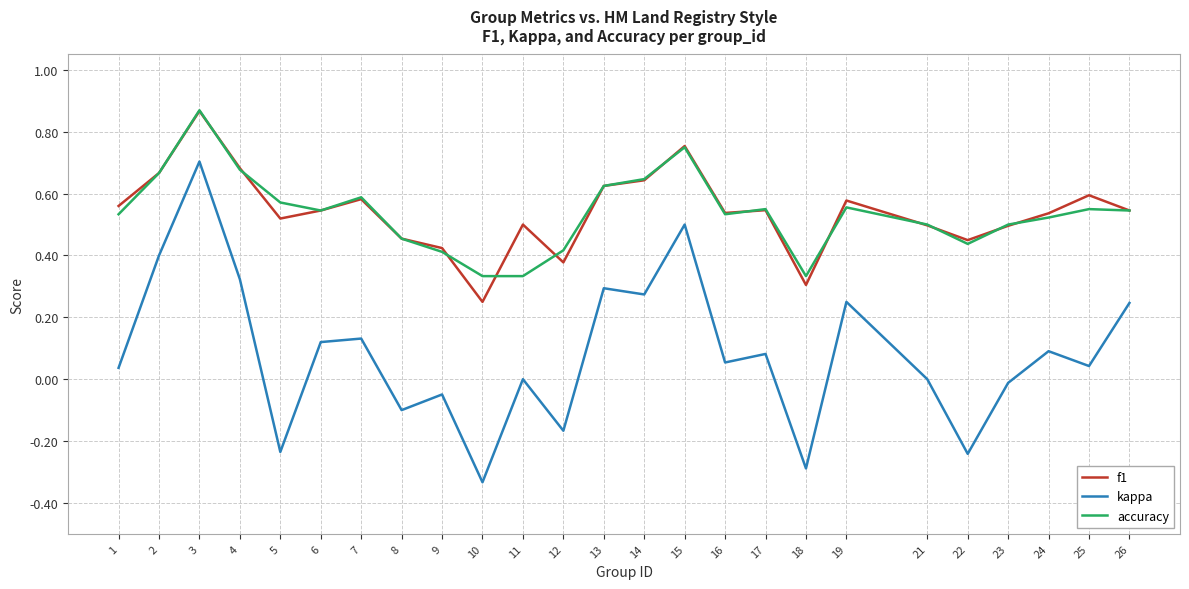

True or false: kappa has a value of 0.3 at 14.

True